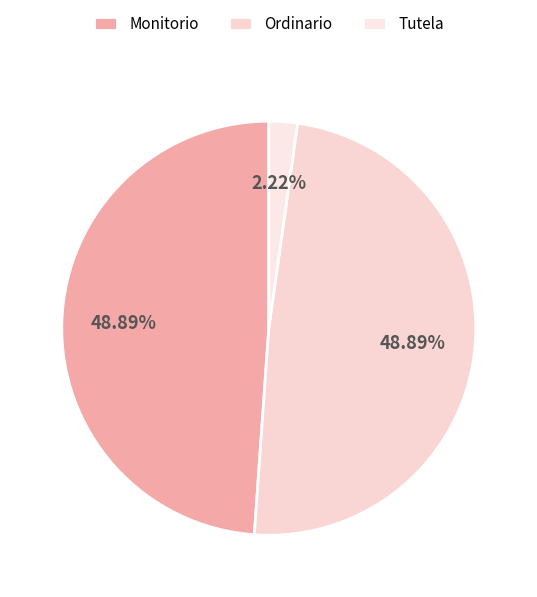

How many segments does this pie chart have?

3